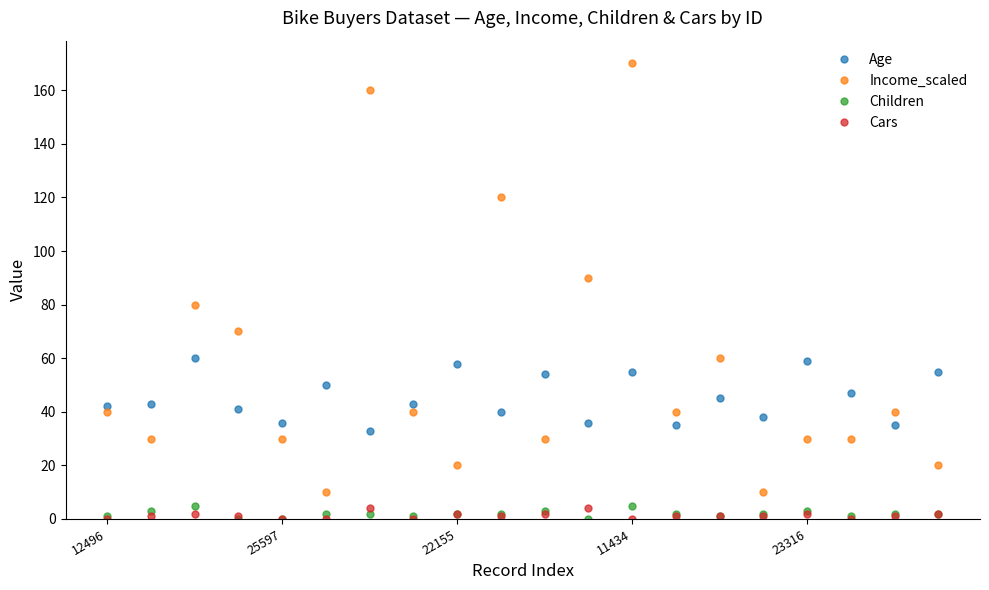

True or false: Income_scaled and Cars cross at least once.

False